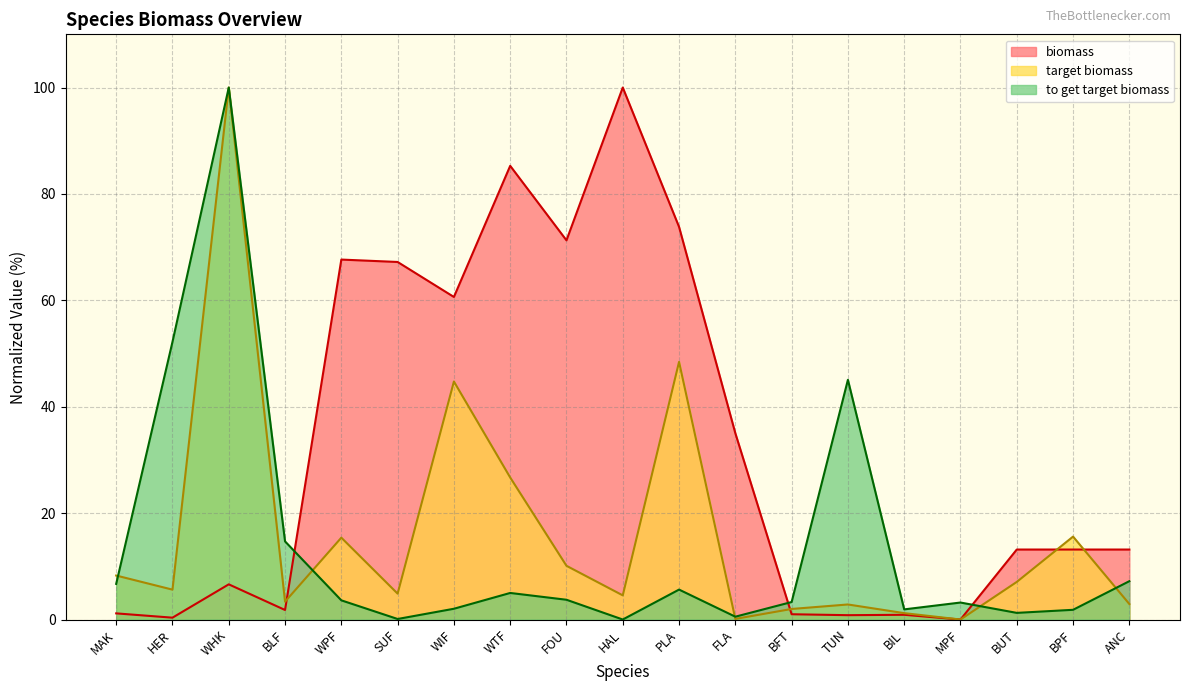

After their last crossing, which series has the higher values: biomass or to get target biomass?

biomass